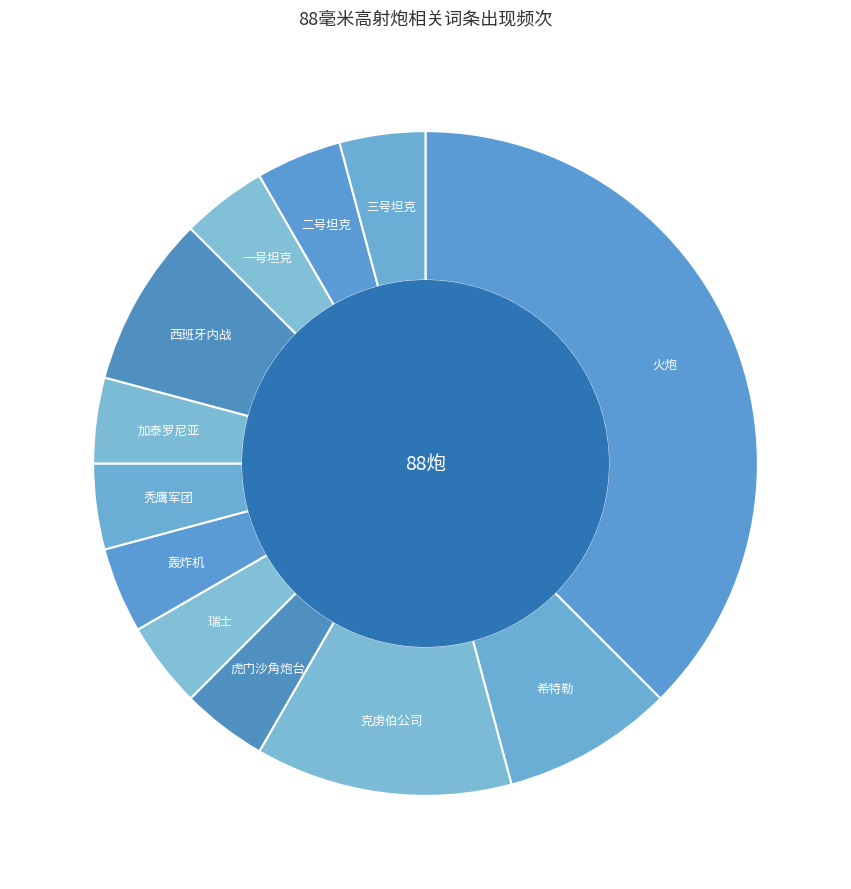

True or false: 加泰罗尼亚 accounts for 4% of the total.

True